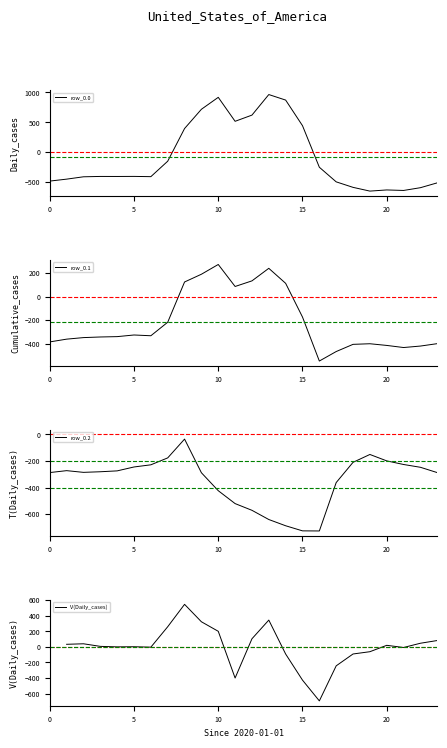

How many data points in row_0.1 are above -339?

11